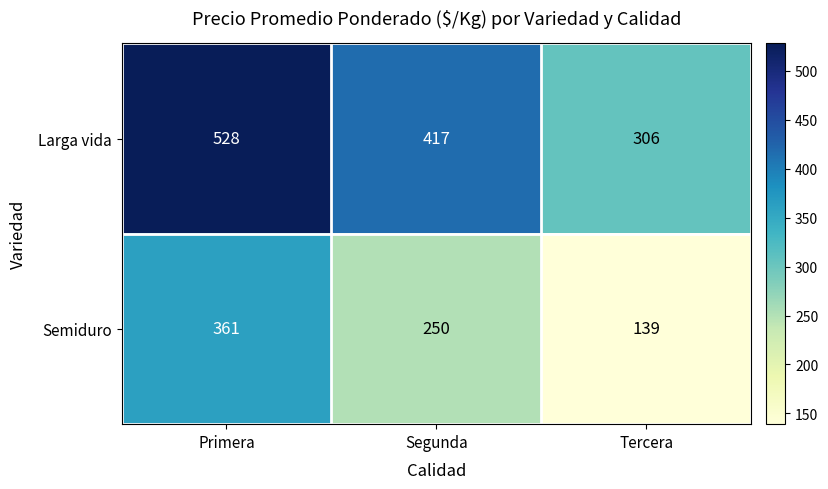

What is the difference between the Semiduro values at Tercera and Primera?

222